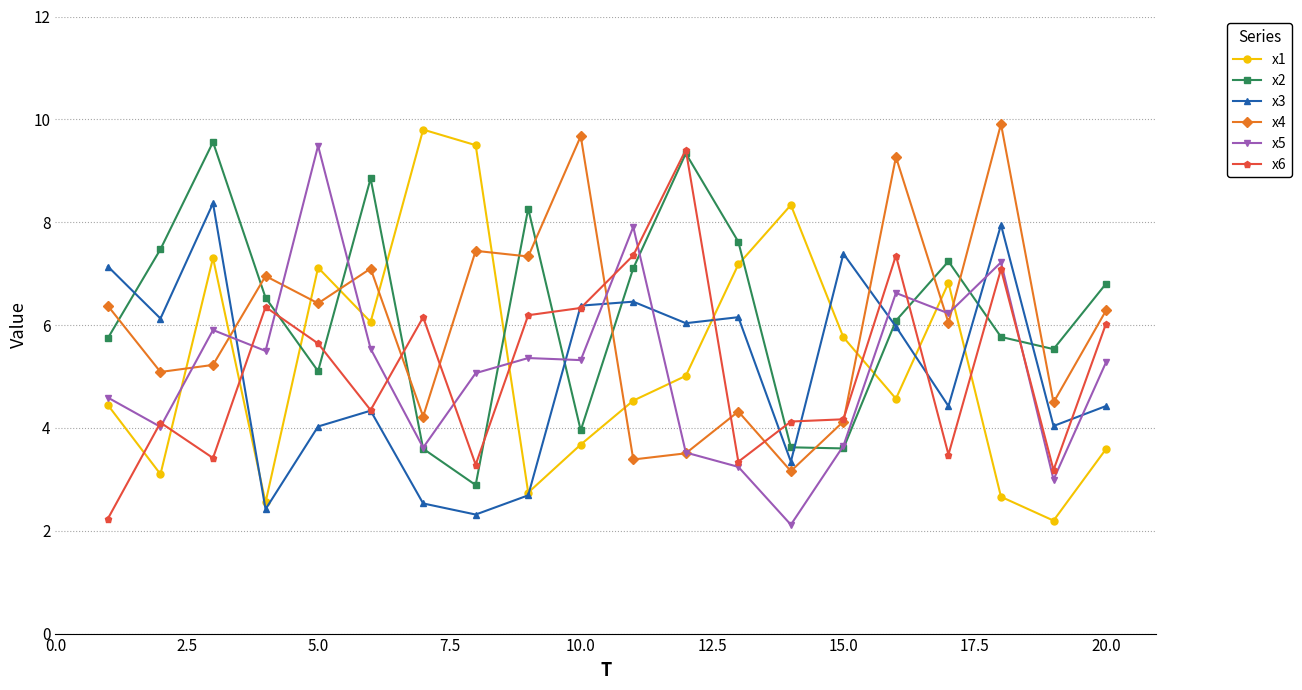

What is the minimum value for x4?

3.2